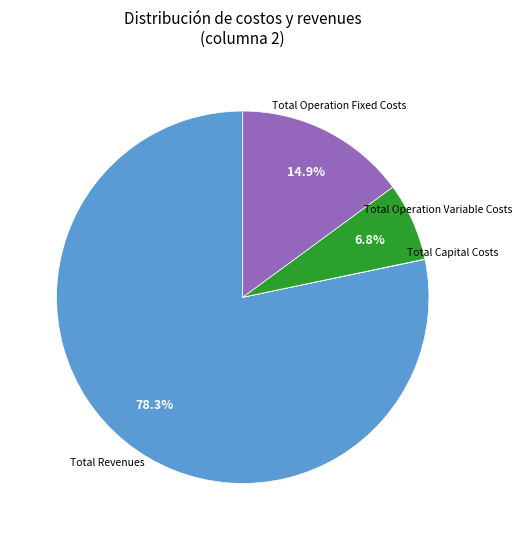

Is there a majority slice in this chart?

Yes